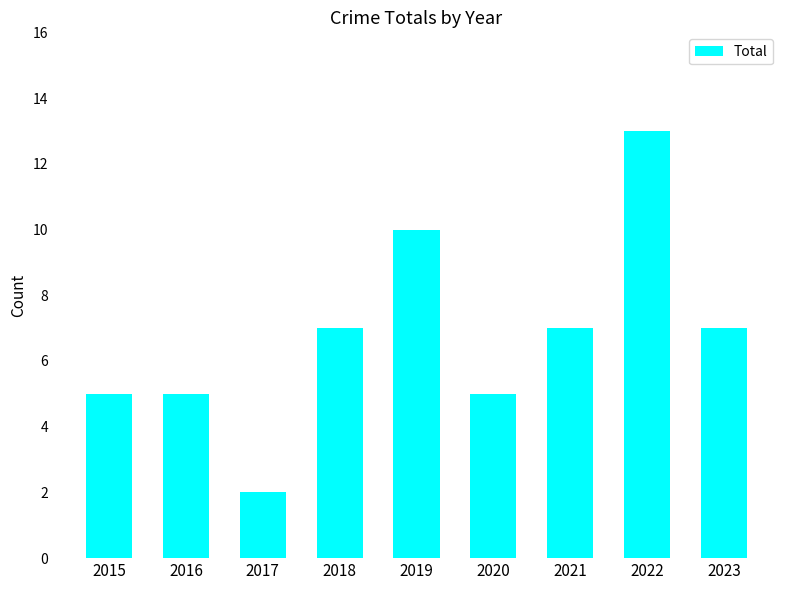

Does the chart contain any negative values?

No